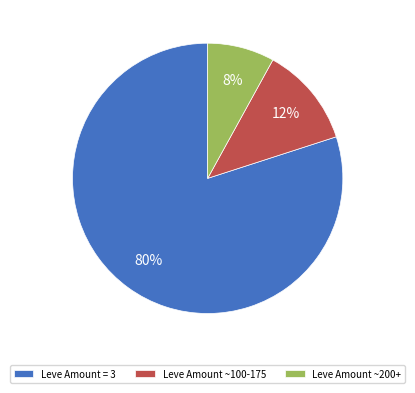

The Leve Amount ~100-175 slice represents 5% of the pie. True or false?

False